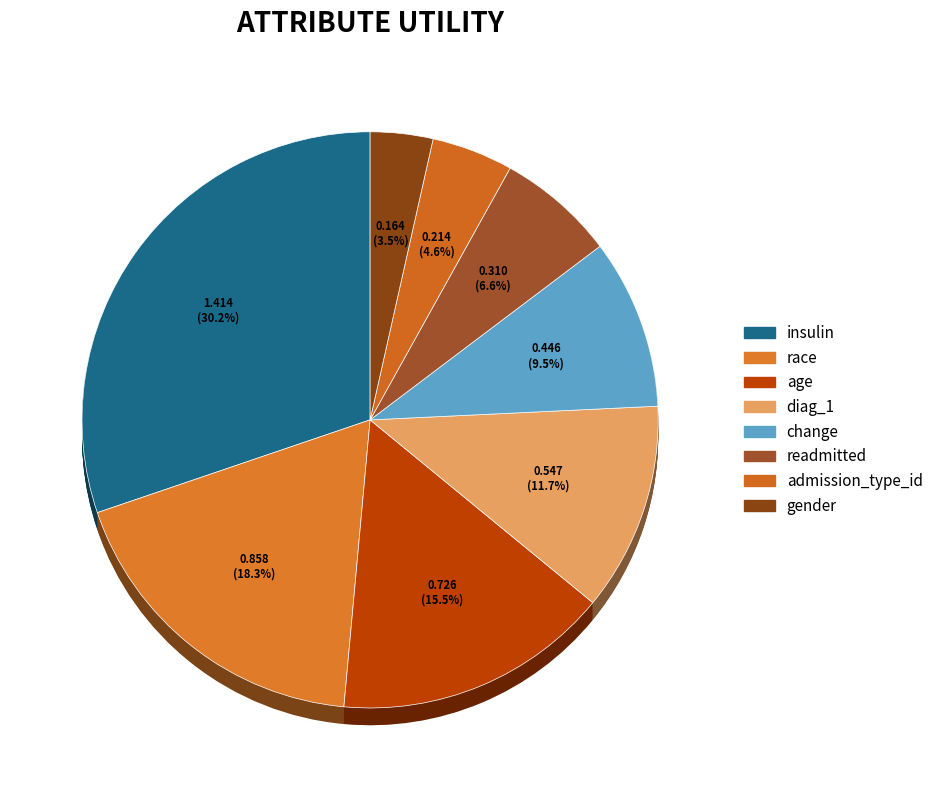

Is readmitted the majority of the pie?

No